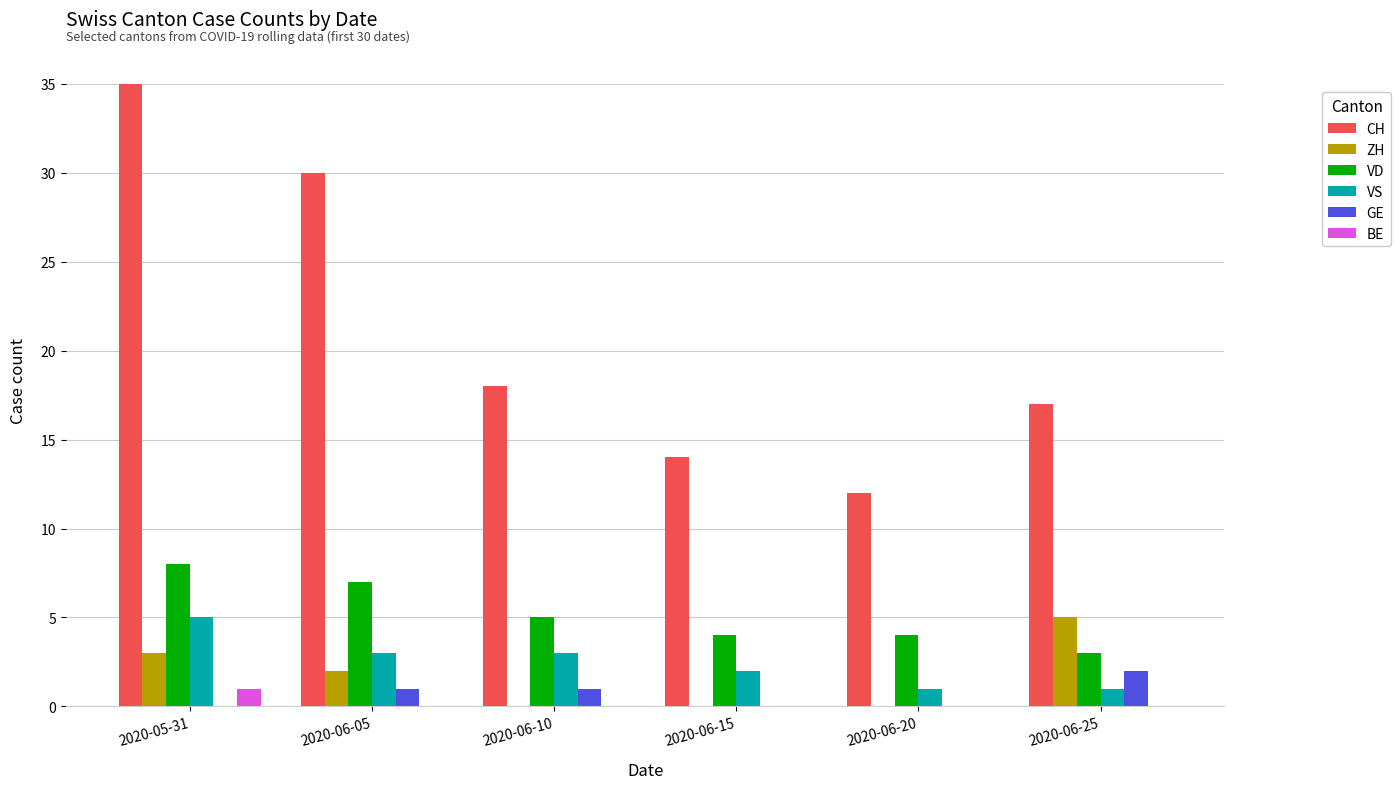

What are all the series names shown in the legend?

CH, ZH, VD, VS, GE, BE